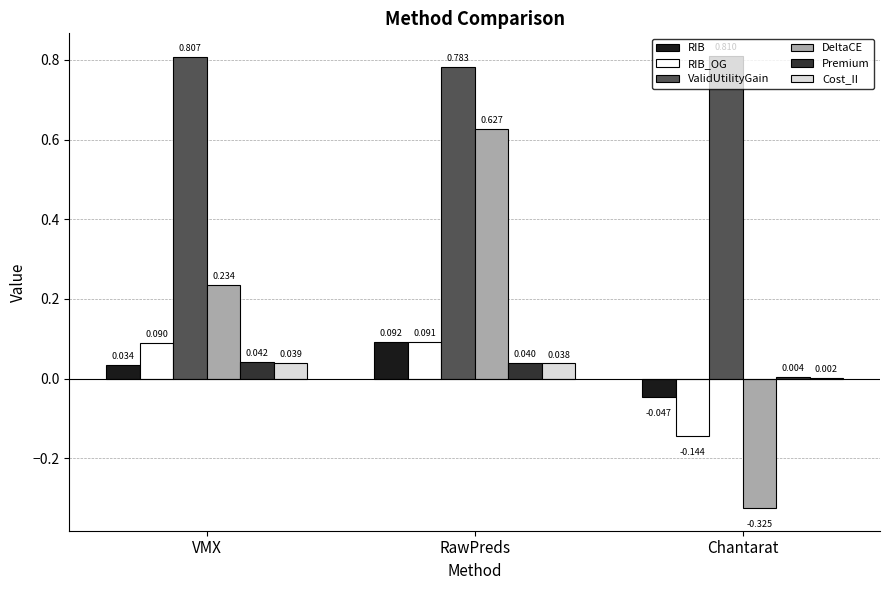

Between VMX and RawPreds, which series saw the biggest shift?

DeltaCE